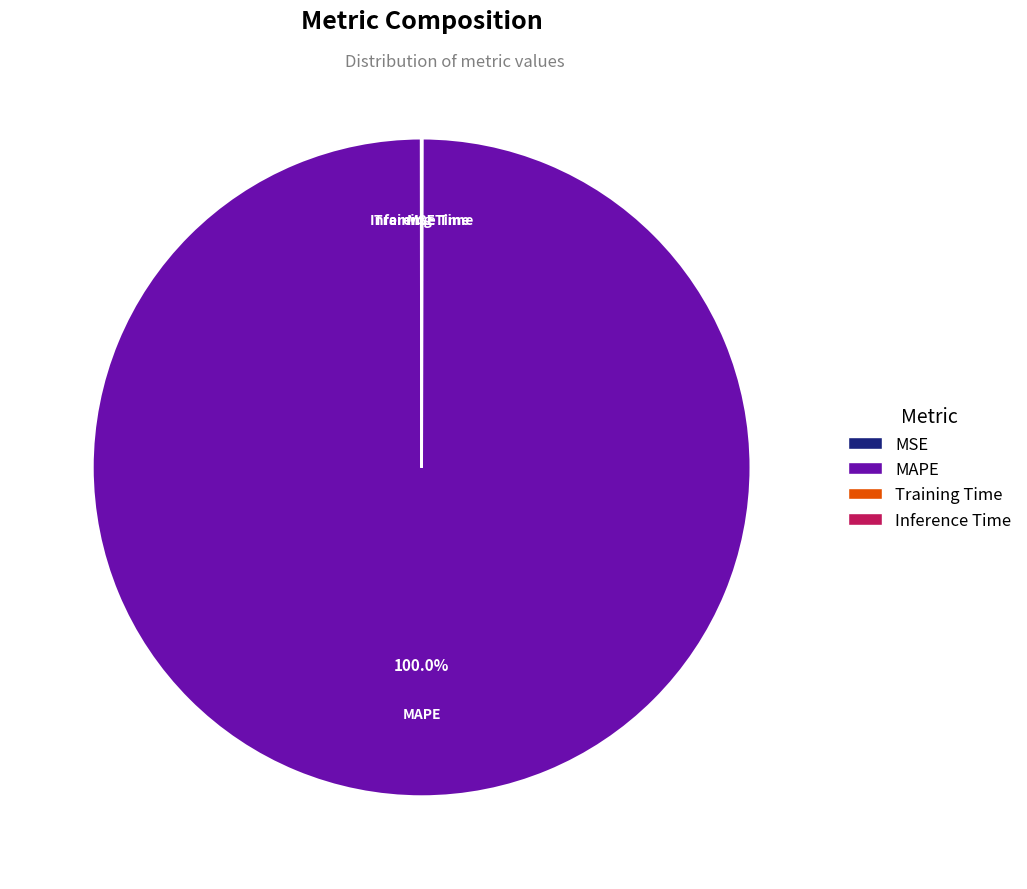

Which category has the biggest portion of the pie?

MAPE